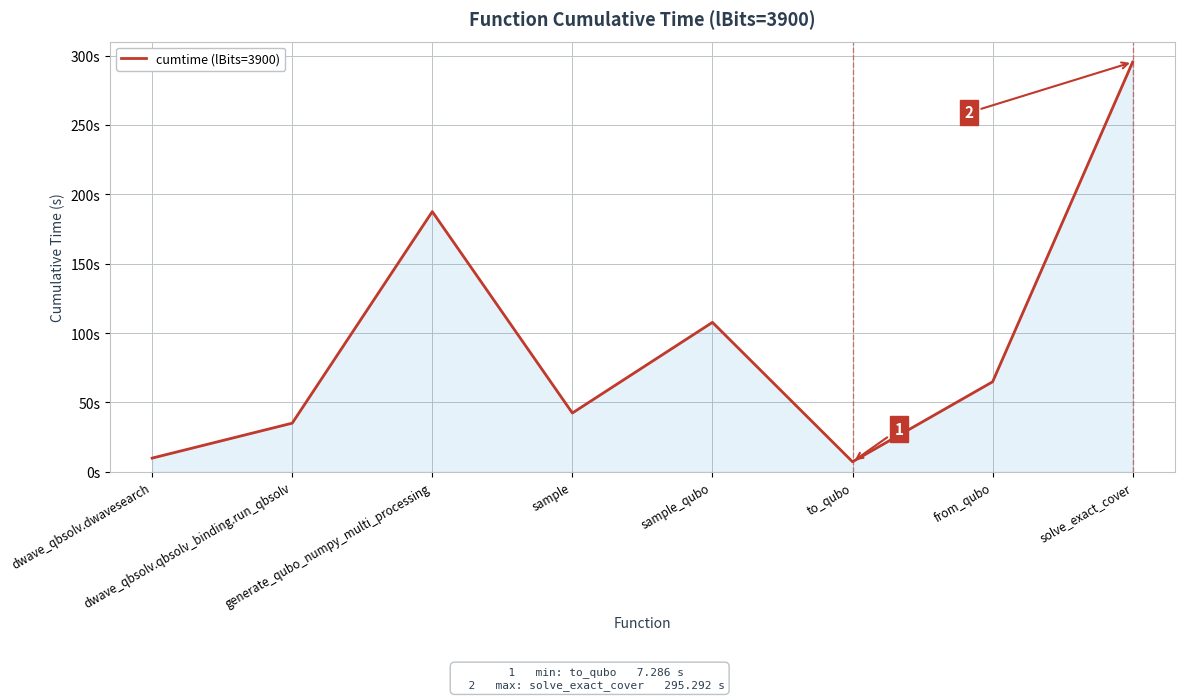

What is the difference between the maximum and minimum values?

288.0